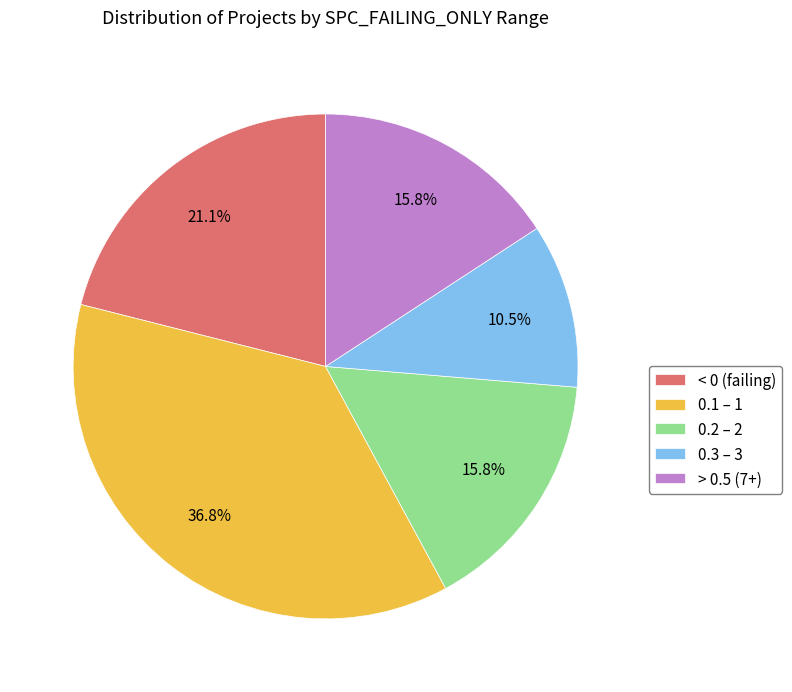

Which has a higher value, 0.3 – 3 or 0.1 – 1?

0.1 – 1